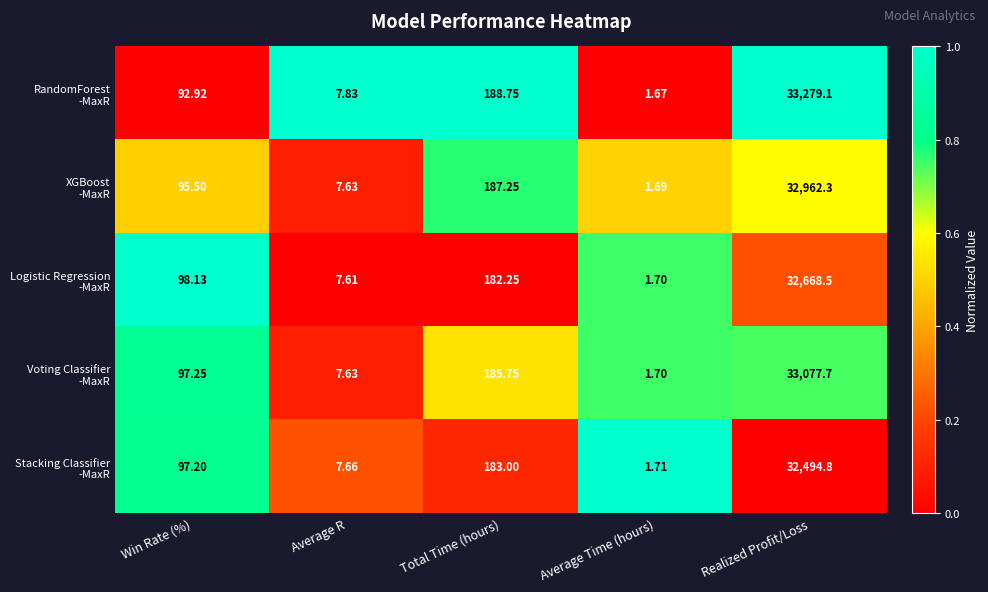

Which label corresponds to the largest value in the chart?

Realized Profit/Loss